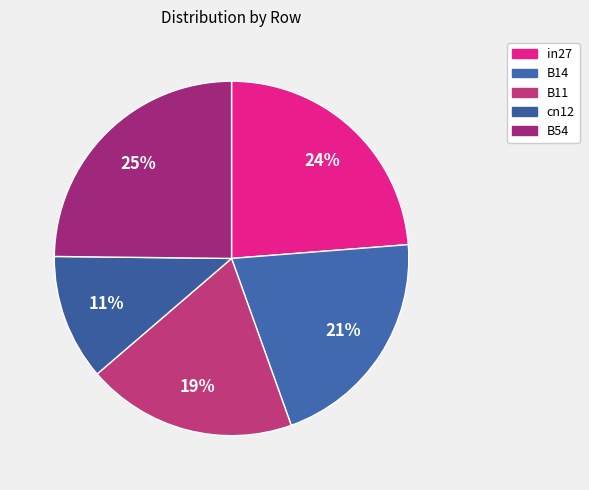

Is cn12 the majority of the pie?

No